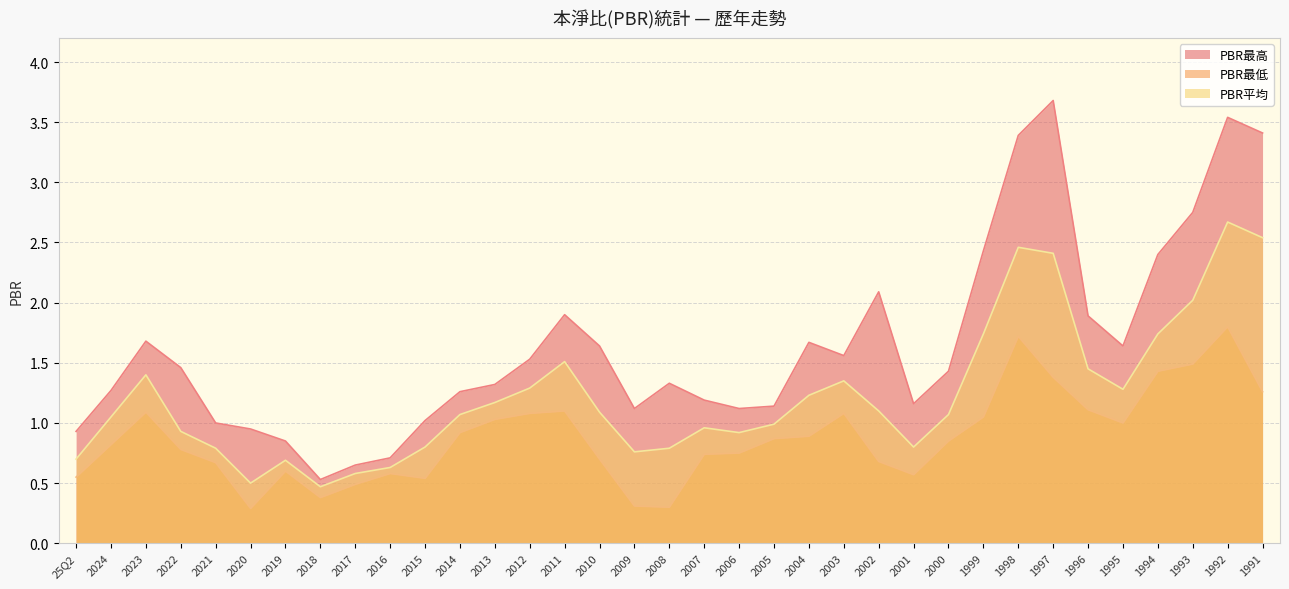

Reading right to left, transcribe all the data shown in this chart.

PBR最高: 1991=3.4	1992=3.5	1993=2.8	1994=2.4	1995=1.6	1996=1.9	1997=3.7	1998=3.4	1999=2.4	2000=1.4	2001=1.2	2002=2.1	2003=1.6	2004=1.7	2005=1.1	2006=1.1	2007=1.2	2008=1.3	2009=1.1	2010=1.6	2011=1.9	2012=1.5	2013=1.3	2014=1.3	2015=1.0	2016=0.7	2017=0.7	2018=0.5	2019=0.8	2020=0.9	2021=1.0	2022=1.5	2023=1.7	2024=1.3	25Q2=0.9
PBR最低: 1991=1.3	1992=1.8	1993=1.5	1994=1.4	1995=1.0	1996=1.1	1997=1.4	1998=1.7	1999=1.1	2000=0.8	2001=0.6	2002=0.7	2003=1.1	2004=0.9	2005=0.9	2006=0.8	2007=0.7	2008=0.3	2009=0.3	2010=0.7	2011=1.1	2012=1.1	2013=1.0	2014=0.9	2015=0.5	2016=0.6	2017=0.5	2018=0.4	2019=0.6	2020=0.3	2021=0.7	2022=0.8	2023=1.1	2024=0.8	25Q2=0.6
PBR平均: 1991=2.5	1992=2.7	1993=2.0	1994=1.7	1995=1.3	1996=1.4	1997=2.4	1998=2.5	1999=1.7	2000=1.1	2001=0.8	2002=1.1	2003=1.4	2004=1.2	2005=1.0	2006=0.9	2007=1.0	2008=0.8	2009=0.8	2010=1.1	2011=1.5	2012=1.3	2013=1.2	2014=1.1	2015=0.8	2016=0.6	2017=0.6	2018=0.5	2019=0.7	2020=0.5	2021=0.8	2022=0.9	2023=1.4	2024=1.1	25Q2=0.7